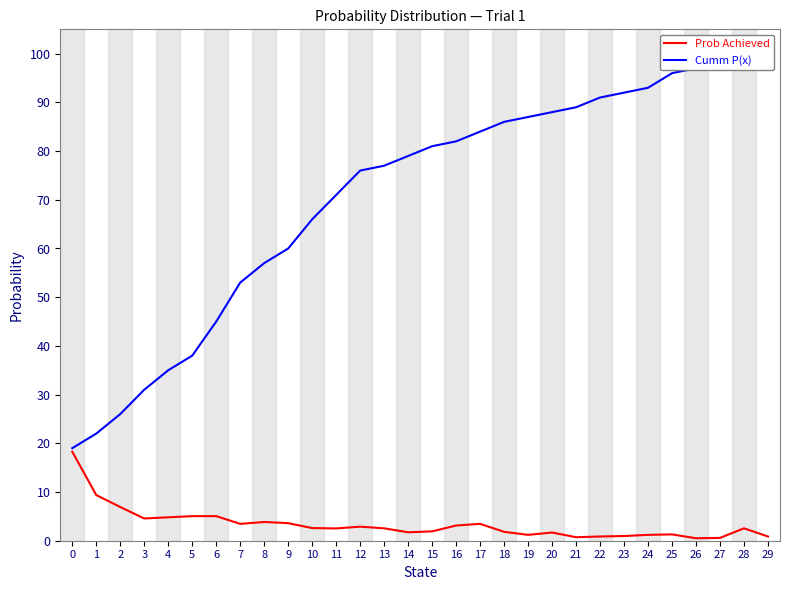

Where is Prob Achieved nearest to the value 0?

26